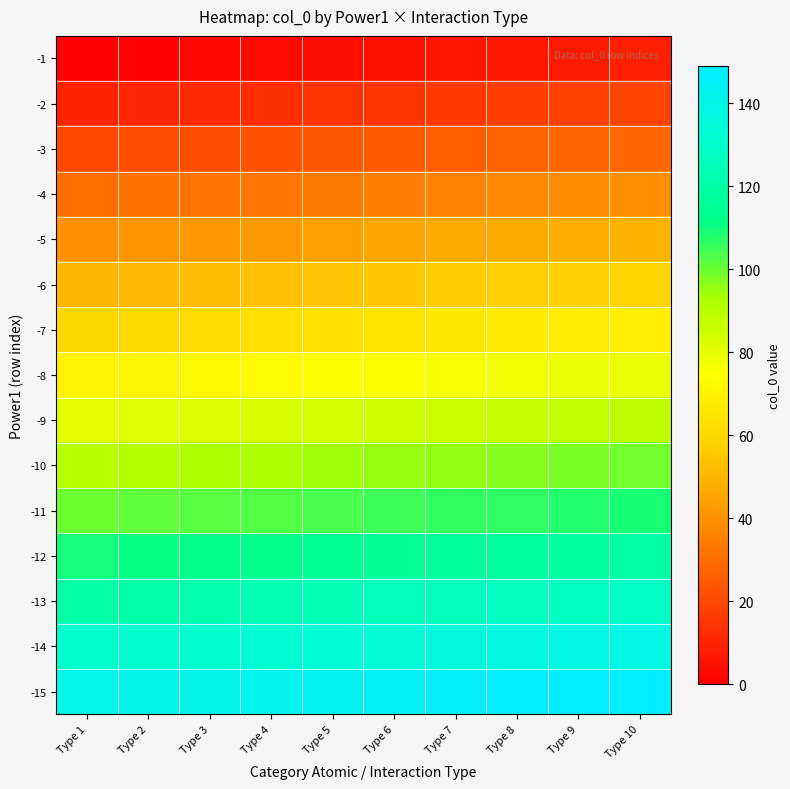

Reading left to right, list all the values displayed in this chart.

-1: Type 1=0	Type 2=1	Type 3=2	Type 4=3	Type 5=4	Type 6=5	Type 7=6	Type 8=7	Type 9=8	Type 10=9
-2: Type 1=10	Type 2=11	Type 3=12	Type 4=13	Type 5=14	Type 6=15	Type 7=16	Type 8=17	Type 9=18	Type 10=19
-3: Type 1=20	Type 2=21	Type 3=22	Type 4=23	Type 5=24	Type 6=25	Type 7=26	Type 8=27	Type 9=28	Type 10=29
-4: Type 1=30	Type 2=31	Type 3=32	Type 4=33	Type 5=34	Type 6=35	Type 7=36	Type 8=37	Type 9=38	Type 10=39
-5: Type 1=40	Type 2=41	Type 3=42	Type 4=43	Type 5=44	Type 6=45	Type 7=46	Type 8=47	Type 9=48	Type 10=49
-6: Type 1=50	Type 2=51	Type 3=52	Type 4=53	Type 5=54	Type 6=55	Type 7=56	Type 8=57	Type 9=58	Type 10=59
-7: Type 1=60	Type 2=61	Type 3=62	Type 4=63	Type 5=64	Type 6=65	Type 7=66	Type 8=67	Type 9=68	Type 10=69
-8: Type 1=70	Type 2=71	Type 3=72	Type 4=73	Type 5=74	Type 6=75	Type 7=76	Type 8=77	Type 9=78	Type 10=79
-9: Type 1=80	Type 2=81	Type 3=82	Type 4=83	Type 5=84	Type 6=85	Type 7=86	Type 8=87	Type 9=88	Type 10=89
-10: Type 1=90	Type 2=91	Type 3=92	Type 4=93	Type 5=94	Type 6=95	Type 7=96	Type 8=97	Type 9=98	Type 10=99
-11: Type 1=100	Type 2=101	Type 3=102	Type 4=103	Type 5=104	Type 6=105	Type 7=106	Type 8=107	Type 9=108	Type 10=109
-12: Type 1=110	Type 2=111	Type 3=112	Type 4=113	Type 5=114	Type 6=115	Type 7=116	Type 8=117	Type 9=118	Type 10=119
-13: Type 1=120	Type 2=121	Type 3=122	Type 4=123	Type 5=124	Type 6=125	Type 7=126	Type 8=127	Type 9=128	Type 10=129
-14: Type 1=130	Type 2=131	Type 3=132	Type 4=133	Type 5=134	Type 6=135	Type 7=136	Type 8=137	Type 9=138	Type 10=139
-15: Type 1=140	Type 2=141	Type 3=142	Type 4=143	Type 5=144	Type 6=145	Type 7=146	Type 8=147	Type 9=148	Type 10=149